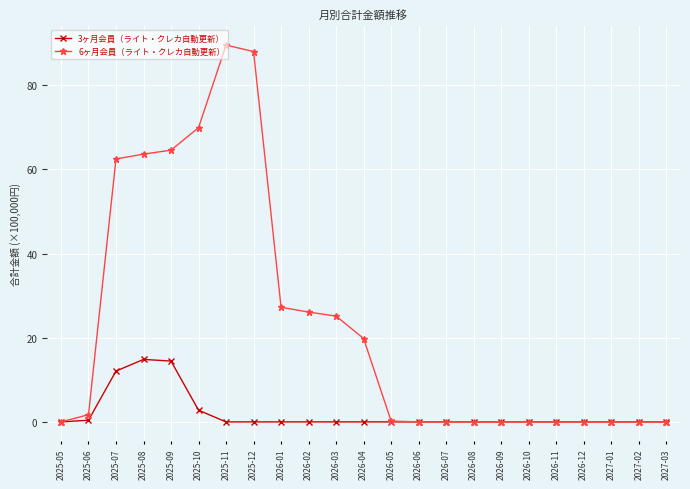

What is the difference between the maximum and minimum values in the 6ヶ月会員（ライト・クレカ自動更新） series?

89.5